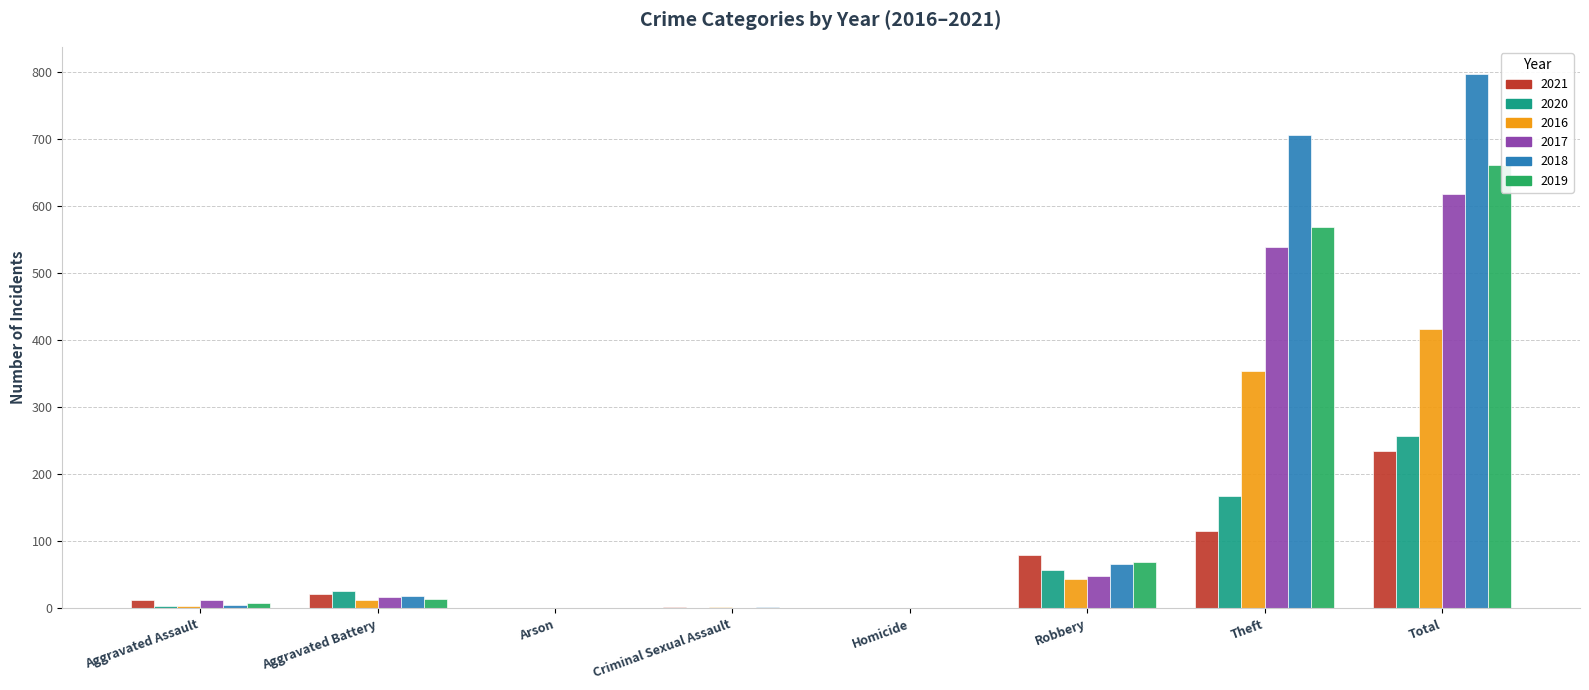

What are all the series names shown in the legend?

2021, 2020, 2016, 2017, 2018, 2019